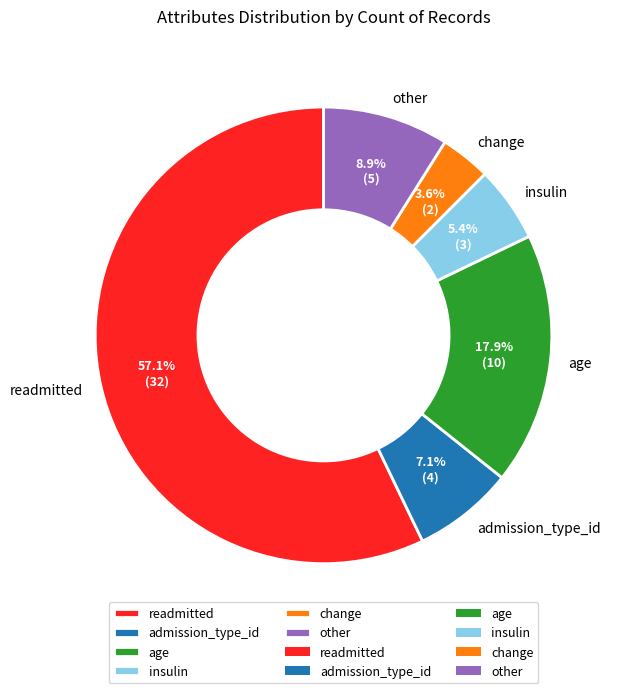

Do change and readmitted together represent more than half of the pie?

Yes